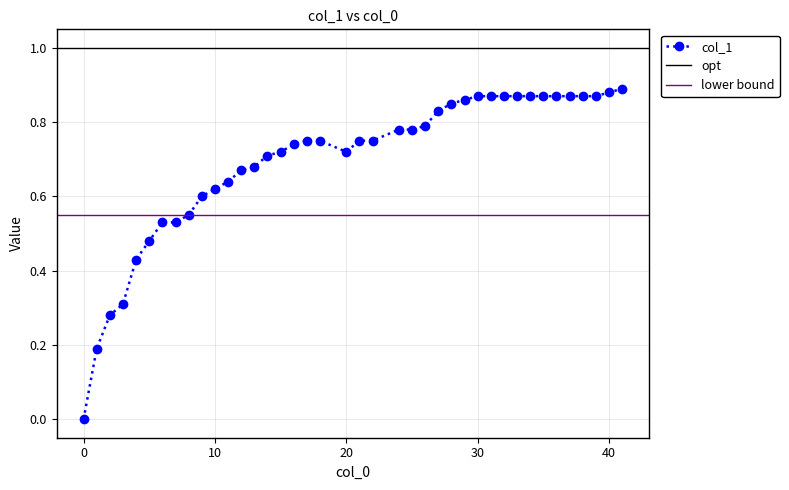

How many interior local valleys (lower than both neighbors) does the data have?

1